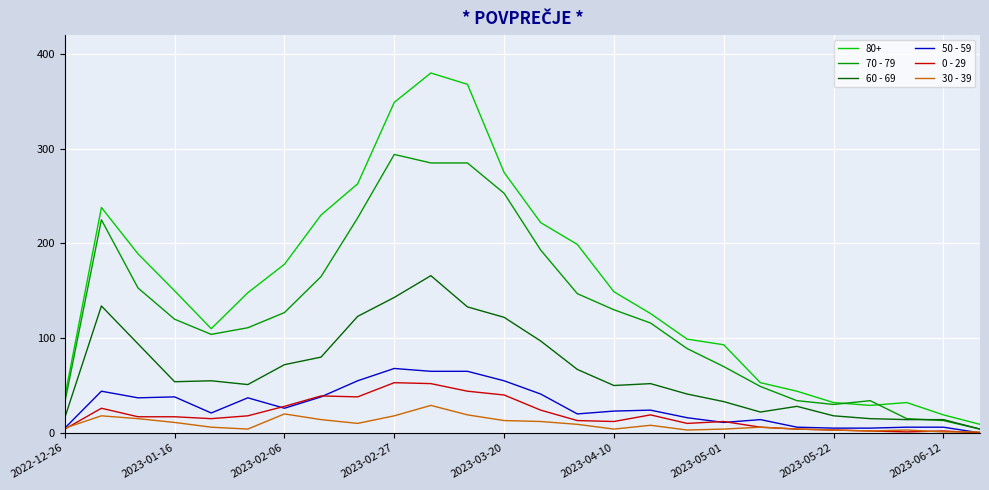

True or false: 80+ and 50 - 59 cross at least once.

False